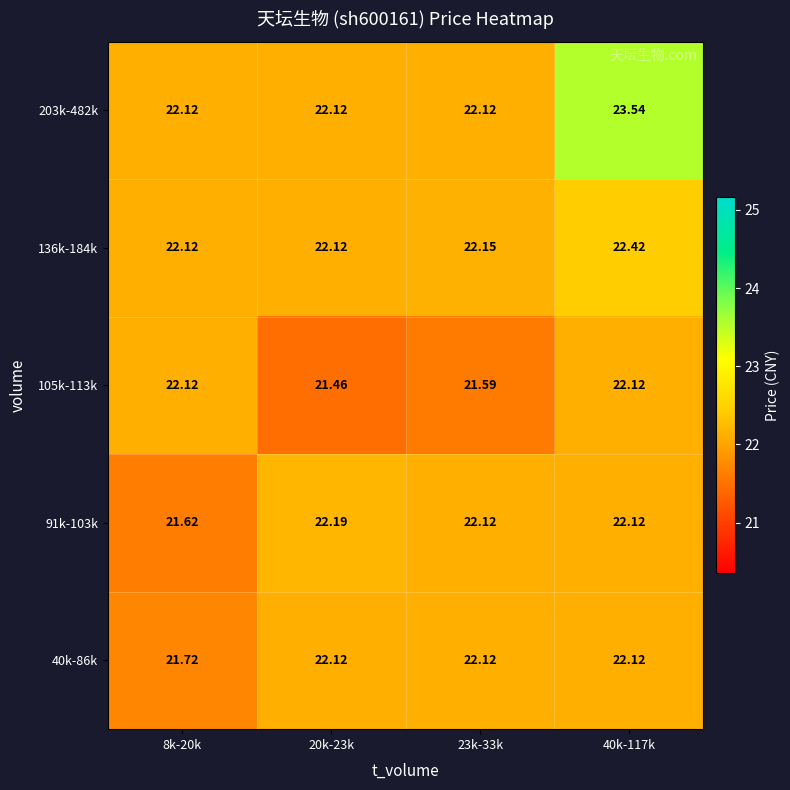

Count the number of data series in this chart.

5